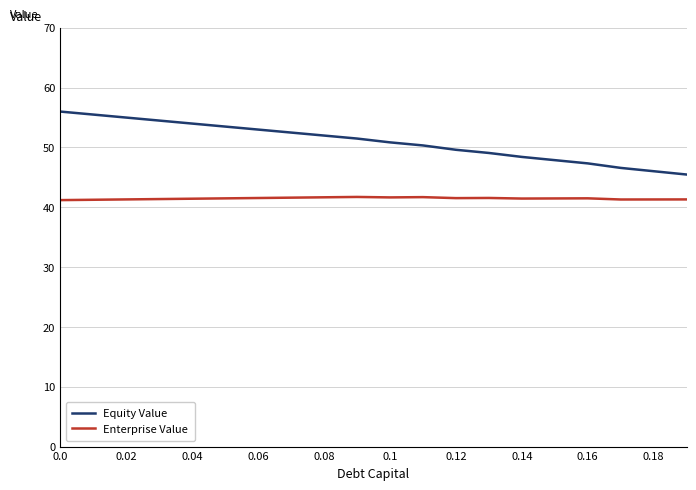

Count the number of categories in the chart.

20